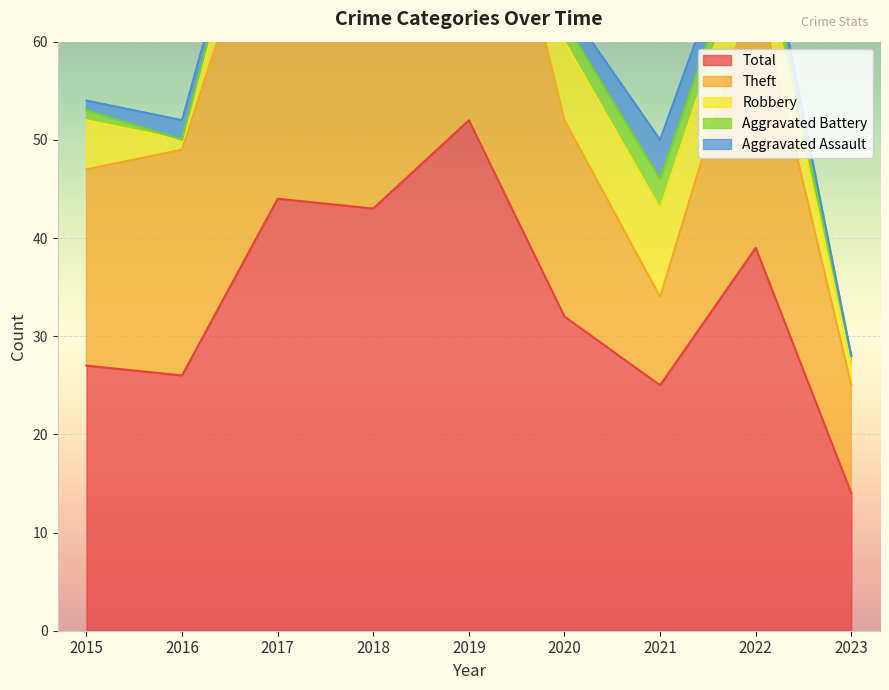

Which series has the largest total across all categories?

Total